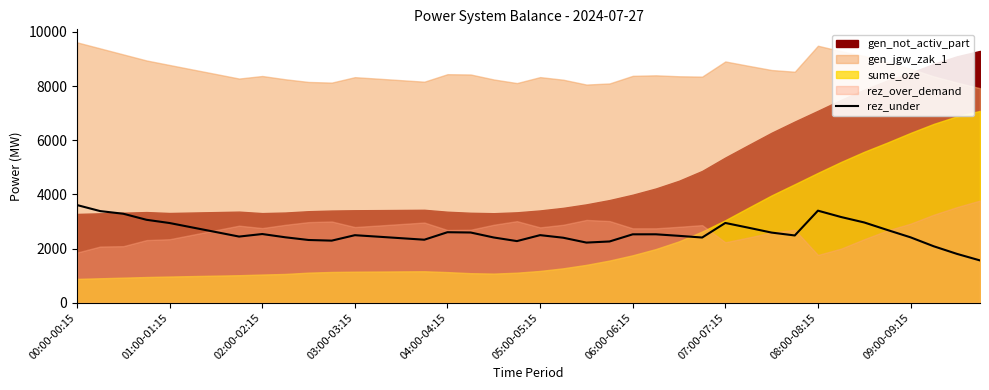

True or false: the data shows 2406 at 27.

True